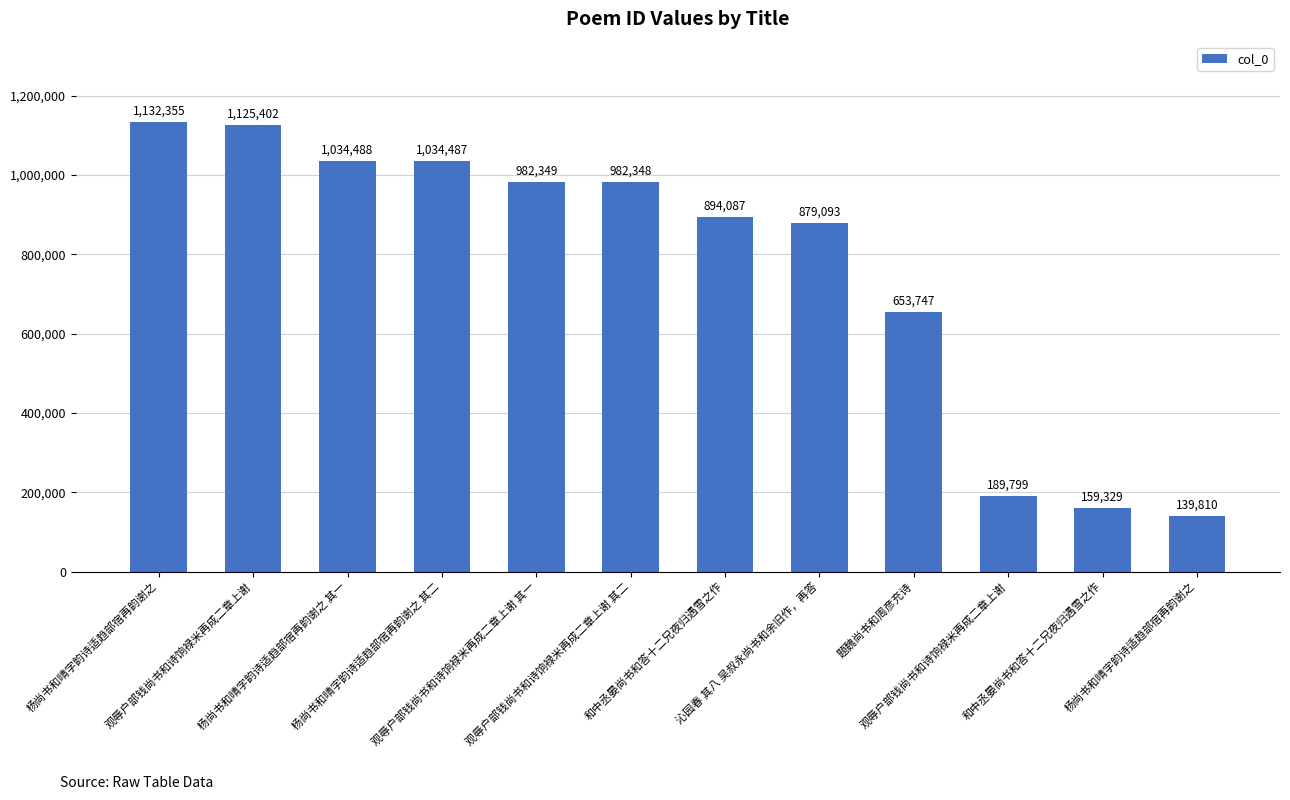

What is the value of the 4th bar from the left?

1034487